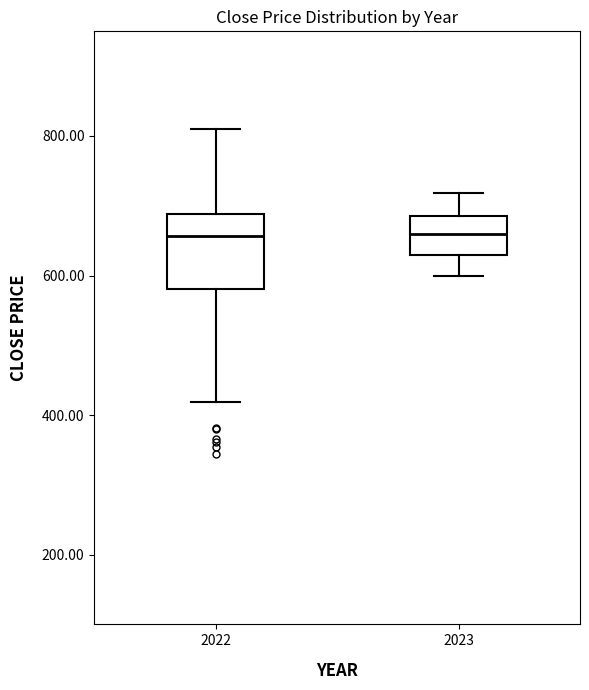

Reading left to right, read every box against the y-axis: the position of its median line, the range the box covers, and the ends of its whiskers. The values are not printed on the chart, so give them approximately, as read against the axis.

2022: median 660, box 580 to 680, whiskers 420 to 800
2023: median 660, box 640 to 680, whiskers 600 to 720